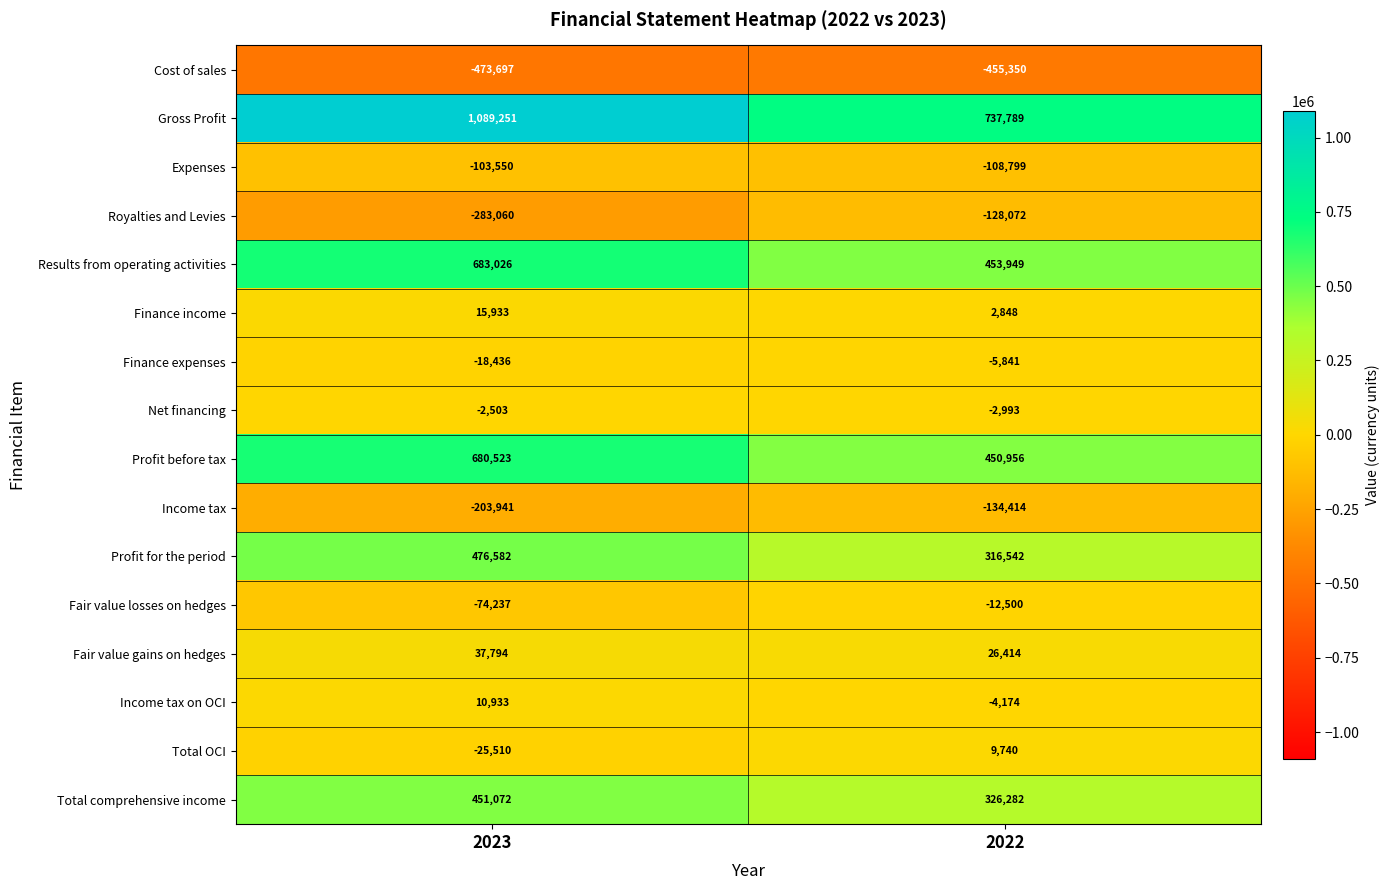

Read the Gross Profit value at 2023, to the nearest 50.

1089250